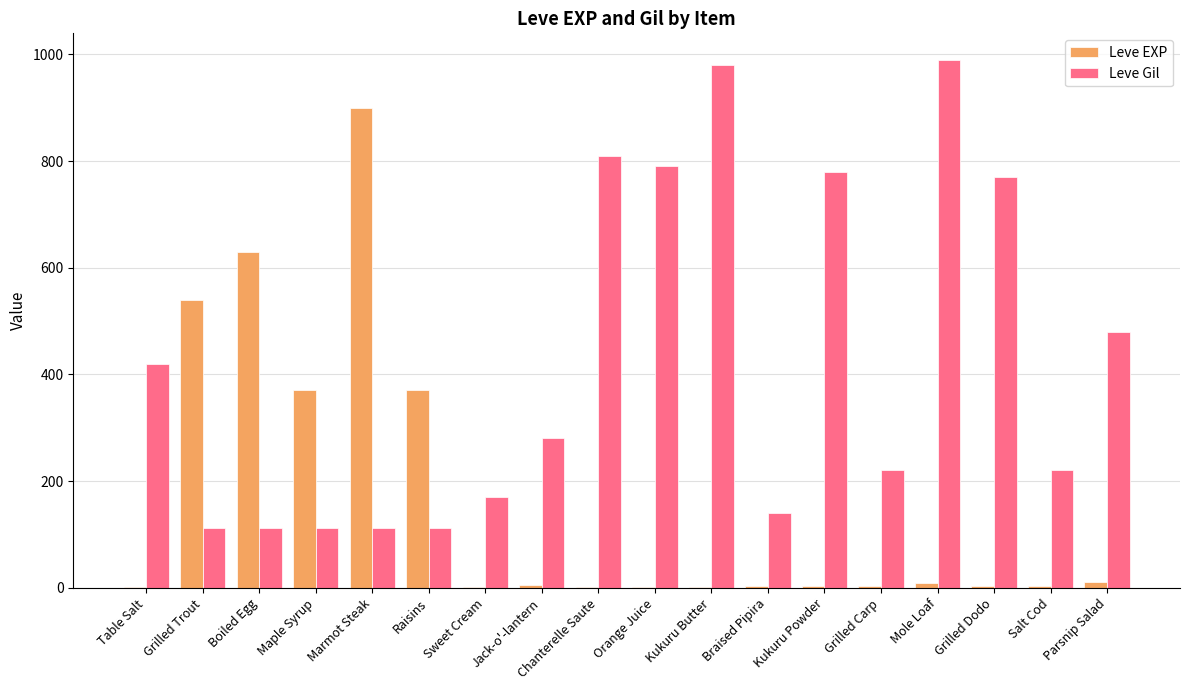

Which series has the largest total across all categories?

Leve Gil